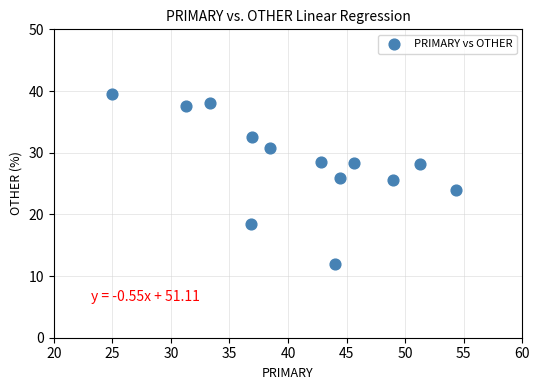

What is the range of Y values (max minus min)?

27.6